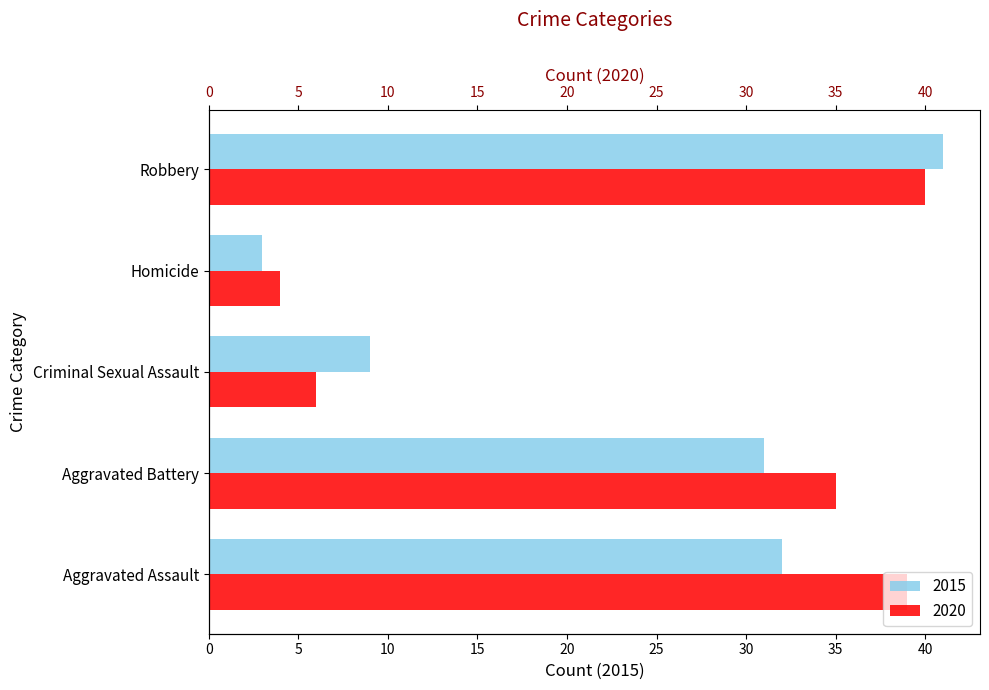

What is the minimum value for 2015?

3